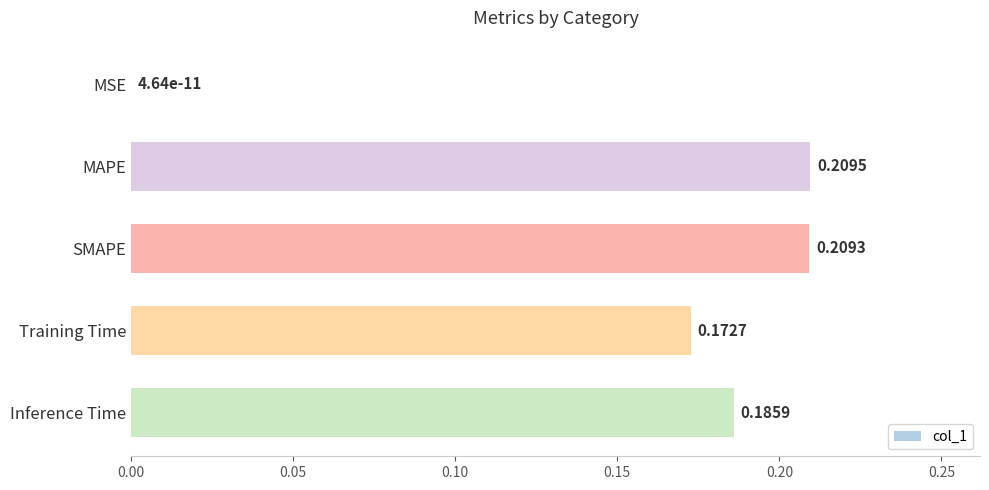

Where is the data nearest to the value 0?

MSE